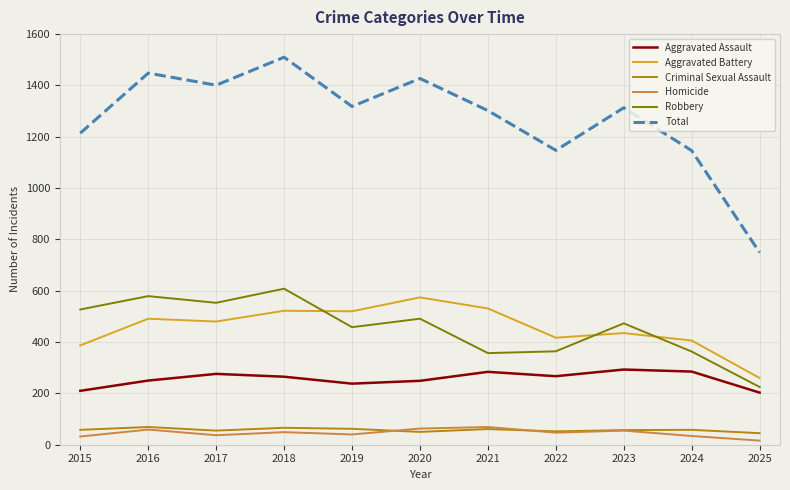

At which label does Aggravated Battery first exceed 480?

2016